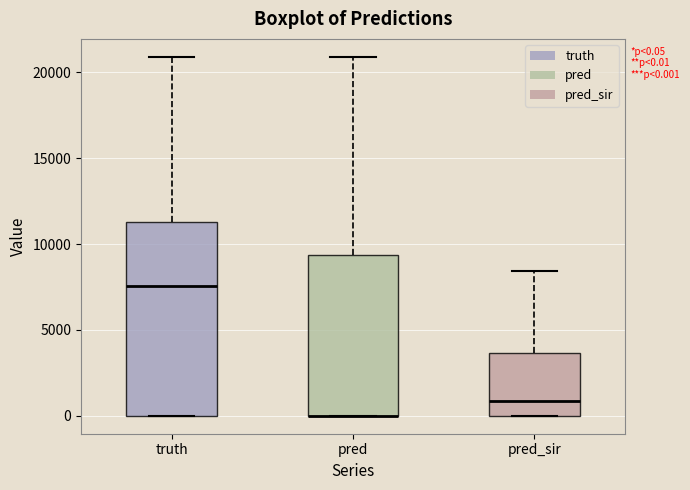

Which box is the tallest, from its lower edge to its upper edge?

truth